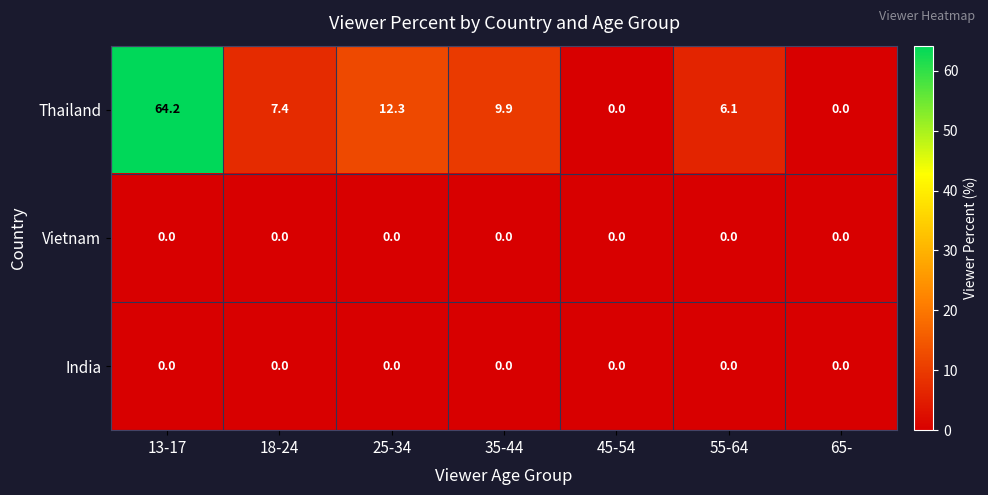

Reading right to left, extract all data points from this chart.

Thailand: 65-=0.0	55-64=6.1	45-54=0.0	35-44=9.9	25-34=12.3	18-24=7.4	13-17=64.2
Vietnam: 65-=0.0	55-64=0.0	45-54=0.0	35-44=0.0	25-34=0.0	18-24=0.0	13-17=0.0
India: 65-=0.0	55-64=0.0	45-54=0.0	35-44=0.0	25-34=0.0	18-24=0.0	13-17=0.0